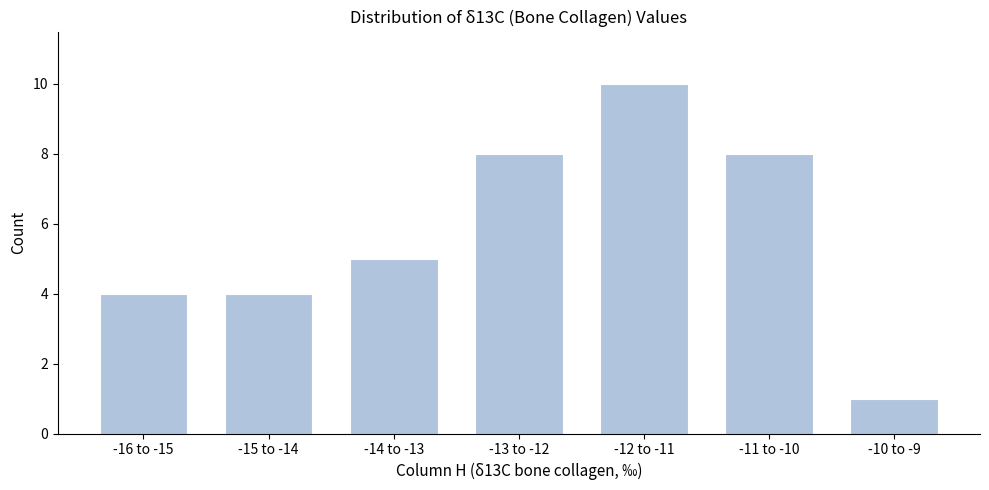

Reading left to right, what are all the values shown in this chart?

-16 to -15=4	-15 to -14=4	-14 to -13=5	-13 to -12=8	-12 to -11=10	-11 to -10=8	-10 to -9=1